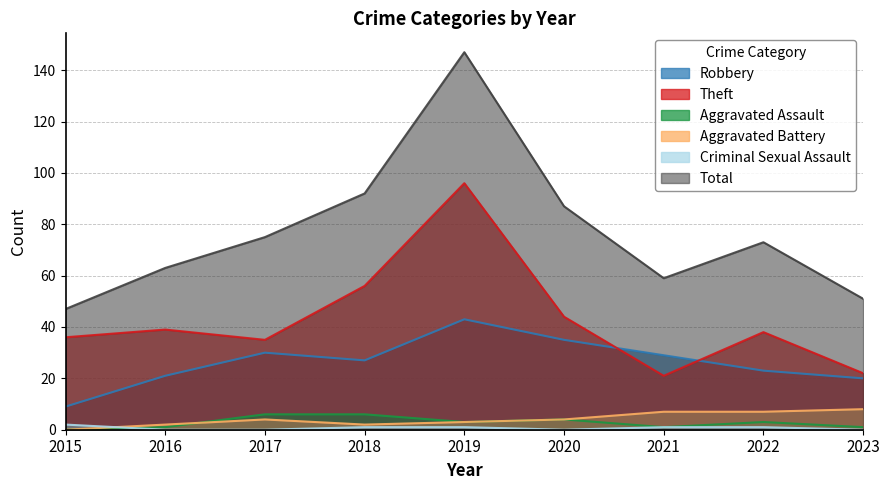

Which series changed the most between 2018 and 2022?

Total